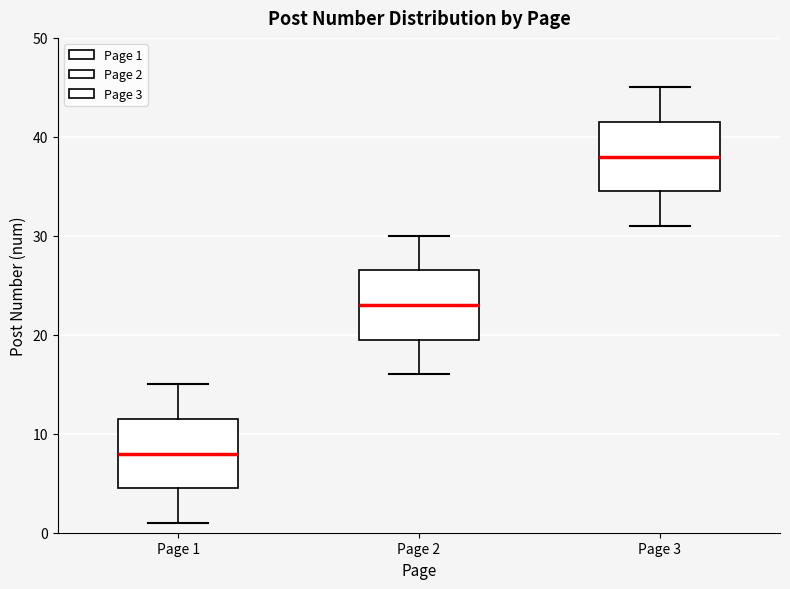

Reading left to right, transcribe this box plot: for each box, give where its median line is, the range the box spans, and where its two whiskers end, as read against the y-axis. The values are not printed on the chart, so give them approximately, as read against the axis.

Page 1: median 8, box 5 to 12, whiskers 1 to 15
Page 2: median 23, box 20 to 27, whiskers 16 to 30
Page 3: median 38, box 35 to 42, whiskers 31 to 45